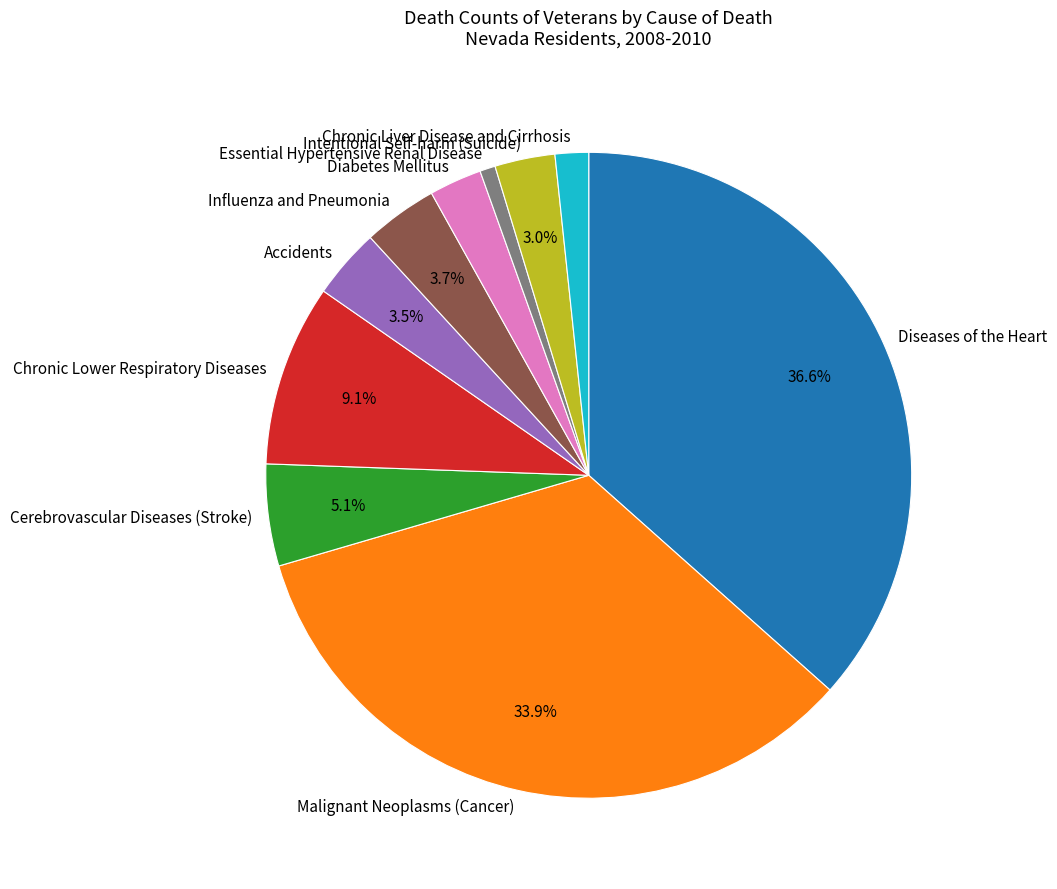

To the nearest percent, what percentage of the pie is Chronic Liver Disease and Cirrhosis?

2%